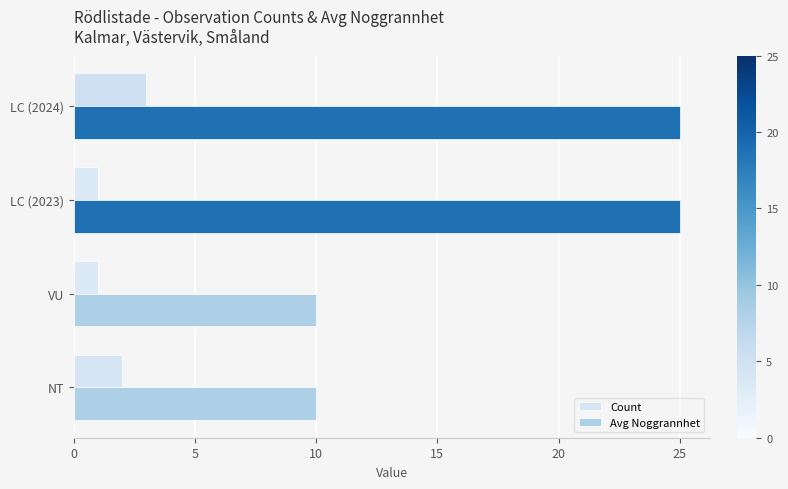

True or false: Count has a value of 1 at LC (2023).

True